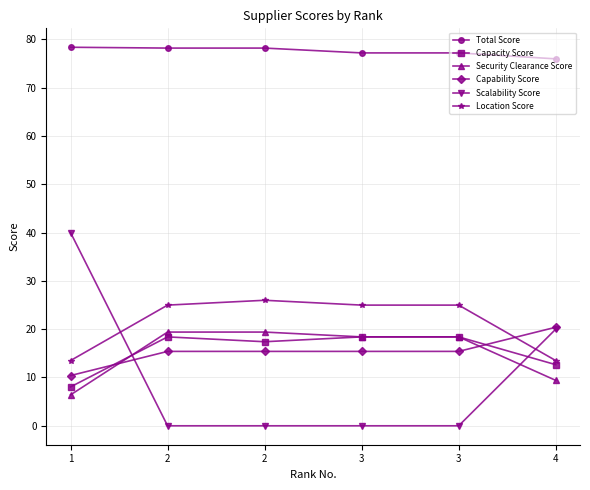

Rank the categories by Capability Score value from highest to lowest.

4, 2, 2, 3, 3, 1